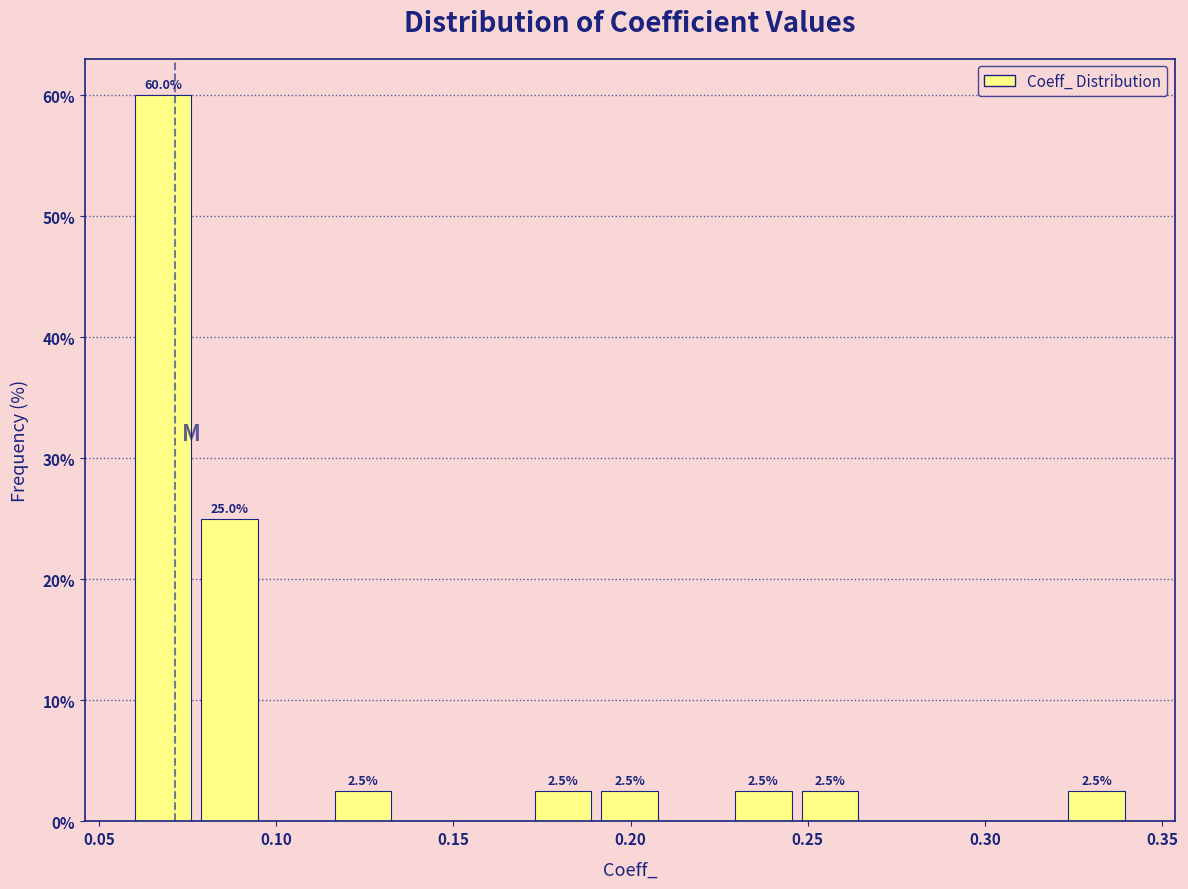

Read against the x-axis, roughly where is the centre of the tallest bar?

0.070